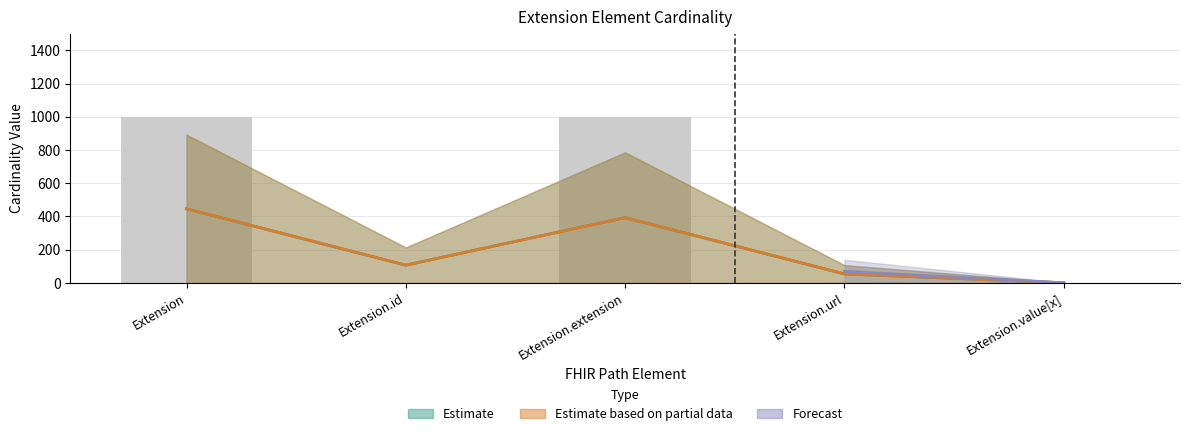

At which category is the sum across all series the highest?

Extension